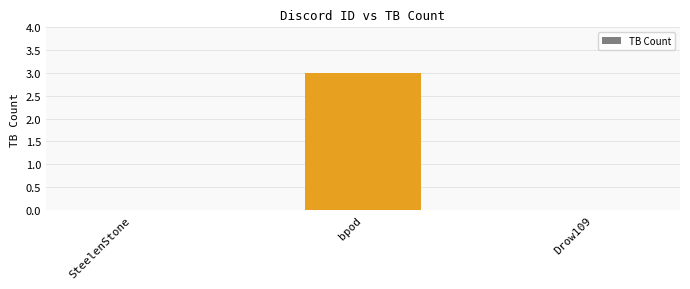

What is the maximum value shown in the chart?

3